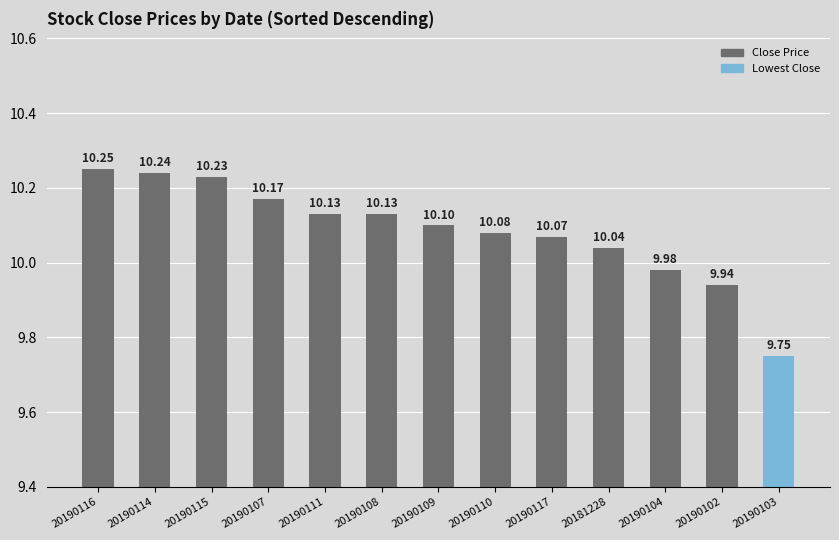

Which has a higher value, 20190108 or 20190107?

20190107